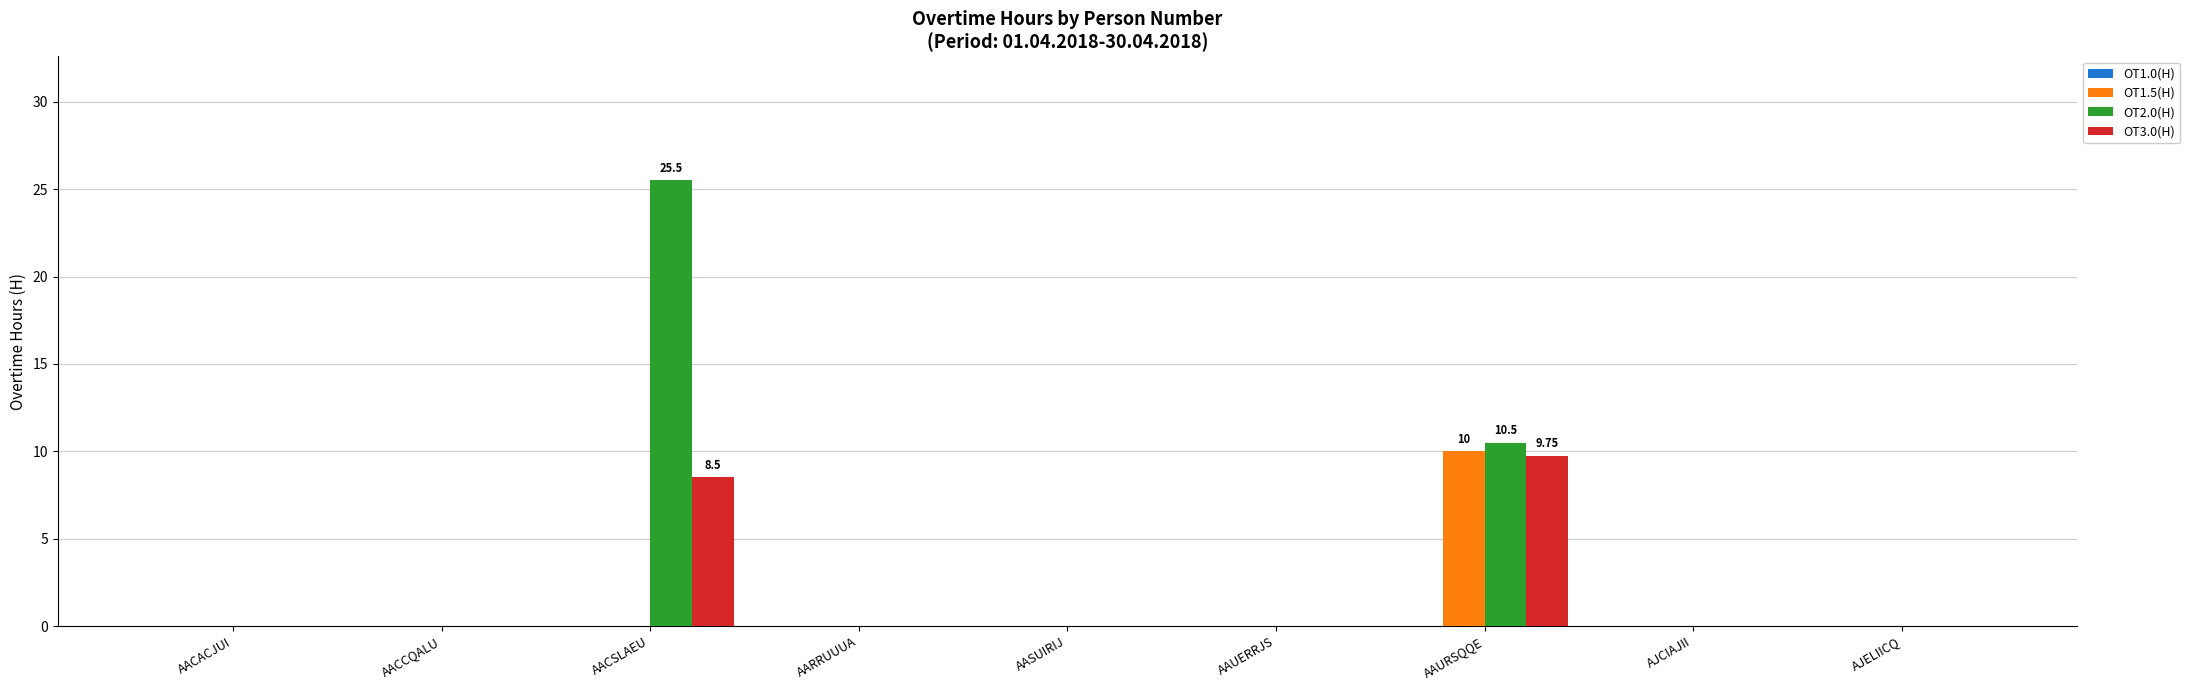

What is the sum of all OT2.0(H) values?

36.0